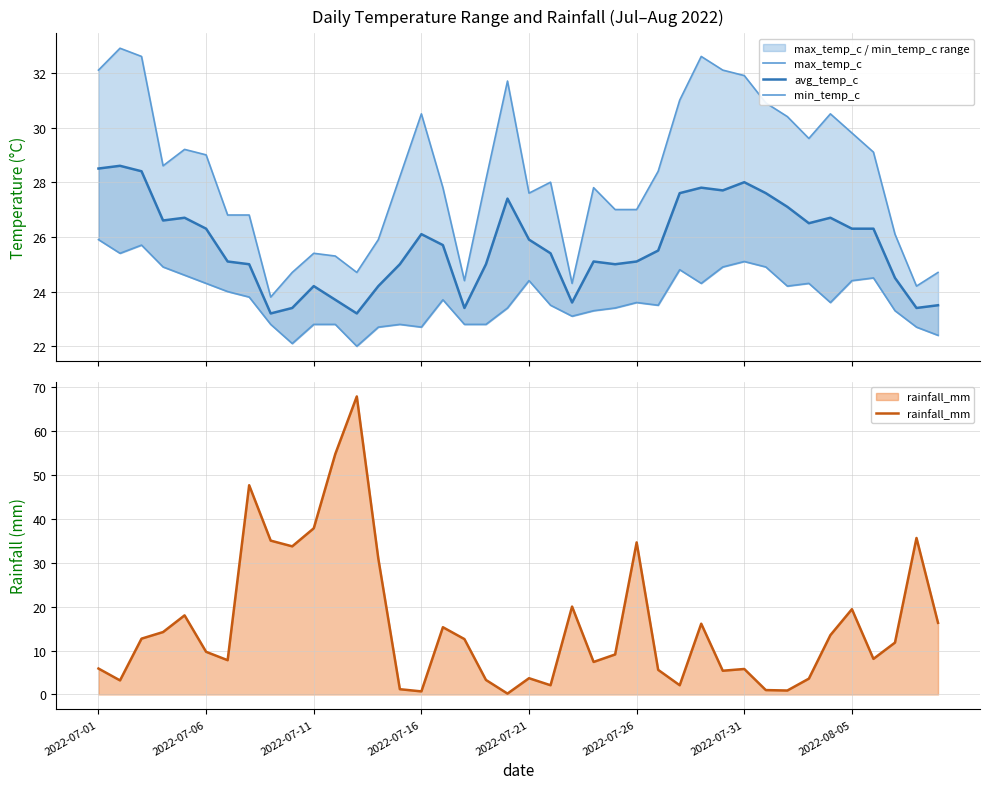

What value does the rainfall_mm series have at 12?

67.8